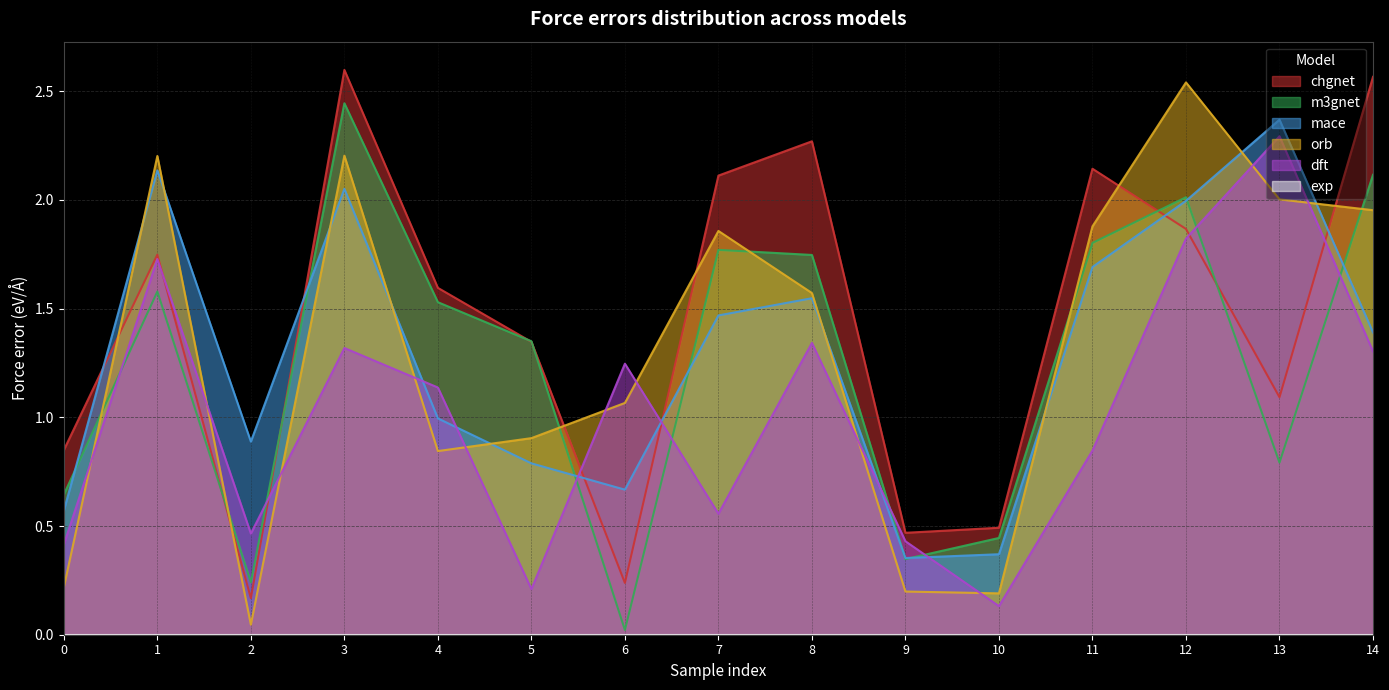

What is the value of the orb point at the 9th from the left?

1.6